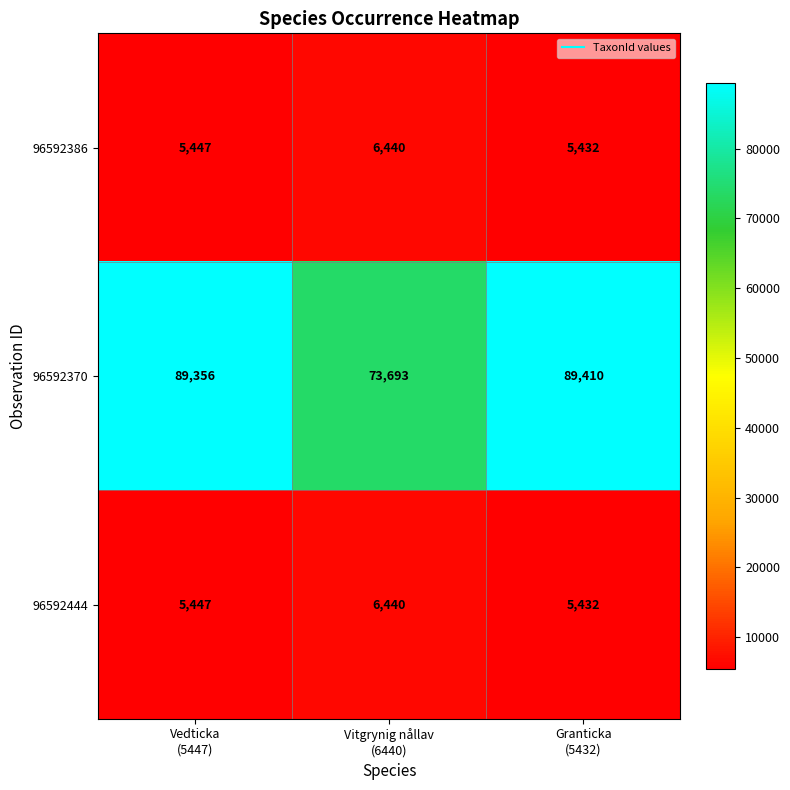

Reading left to right, transcribe all the data shown in this chart.

96592386: 5447	6440	5432
96592370: 89356	73693	89410
96592444: 5447	6440	5432